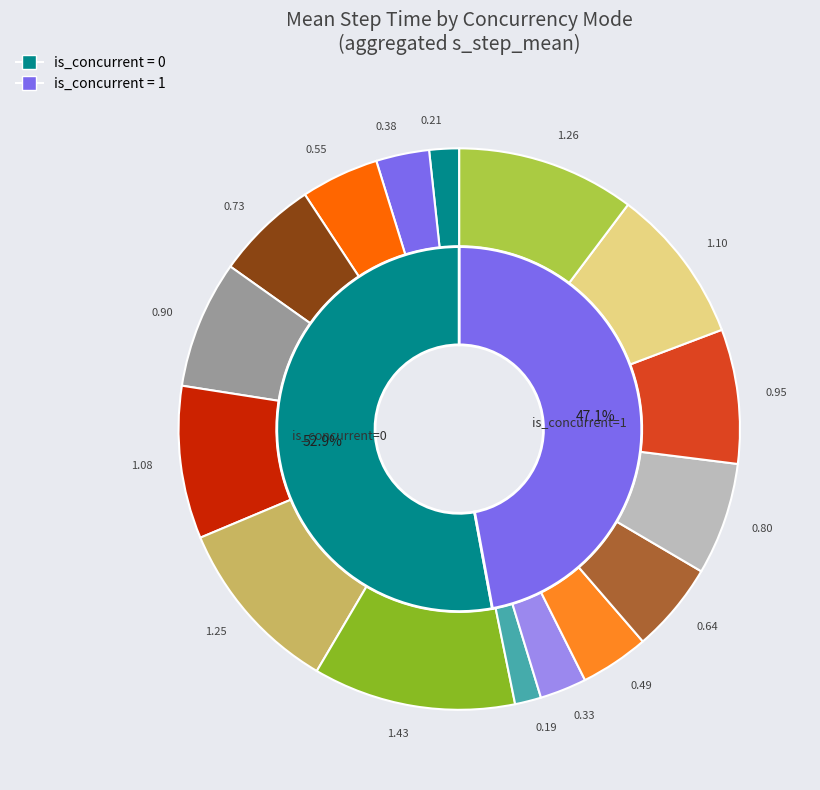

Is there any slice that represents more than half of the pie?

Yes